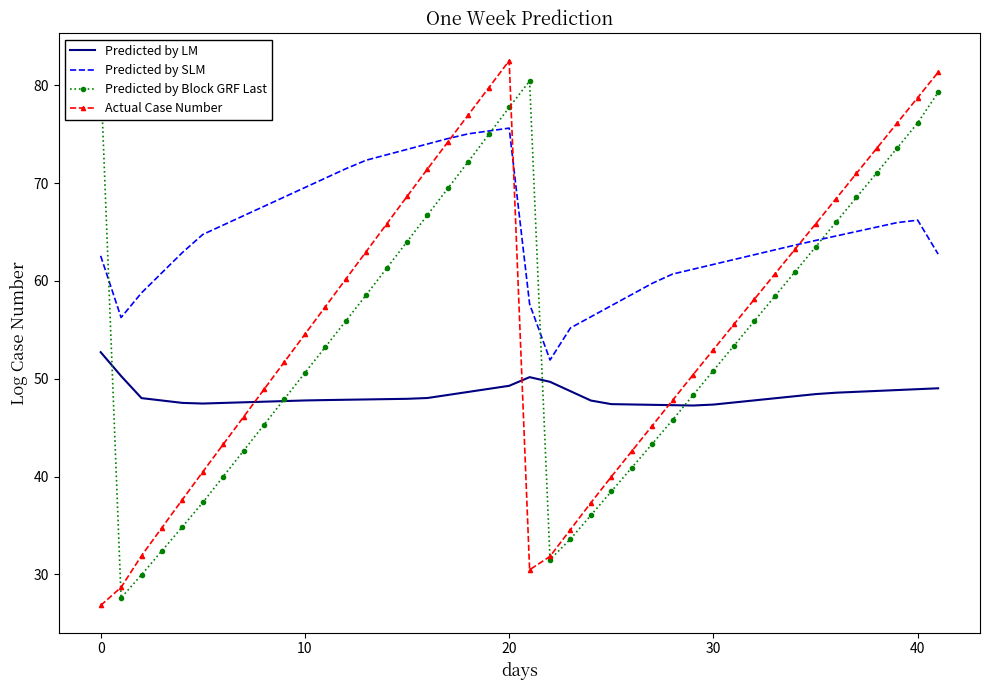

What are all the series names shown in the legend?

Predicted by LM, Predicted by SLM, Predicted by Block GRF Last, Actual Case Number